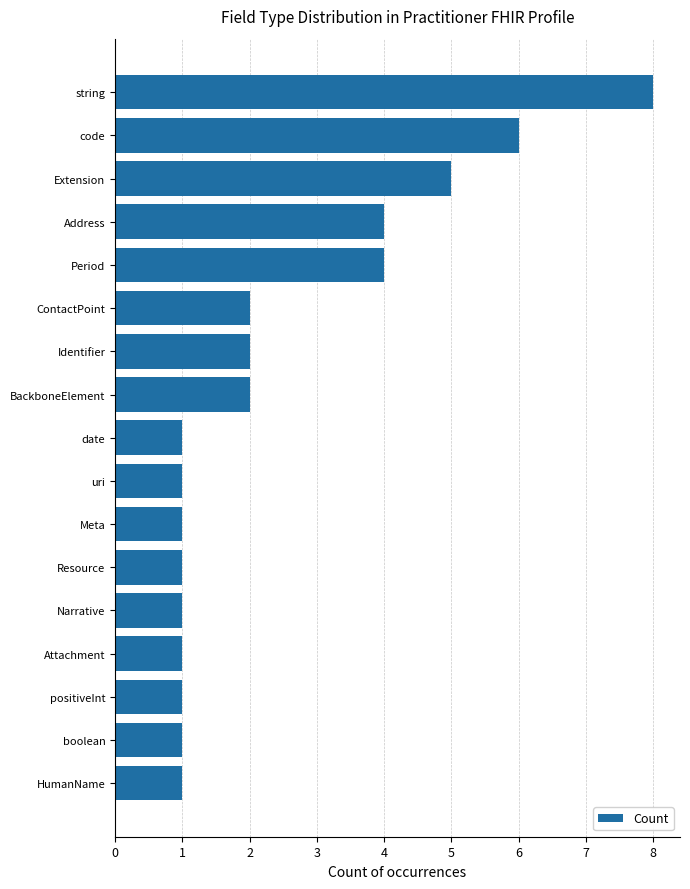

Are the bars grouped side by side (vs. stacked)?

No